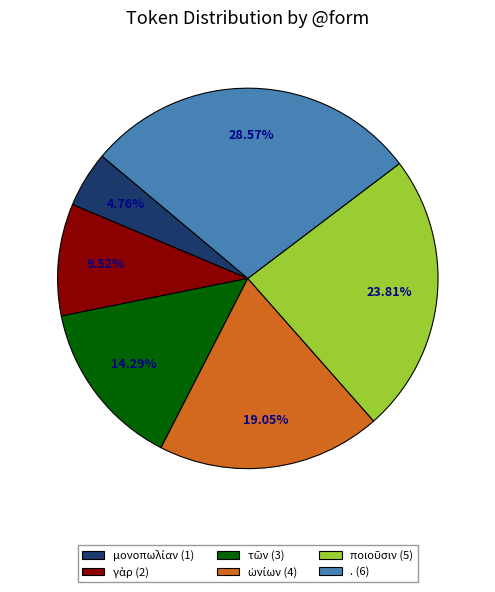

Which category has the biggest portion of the pie?

.